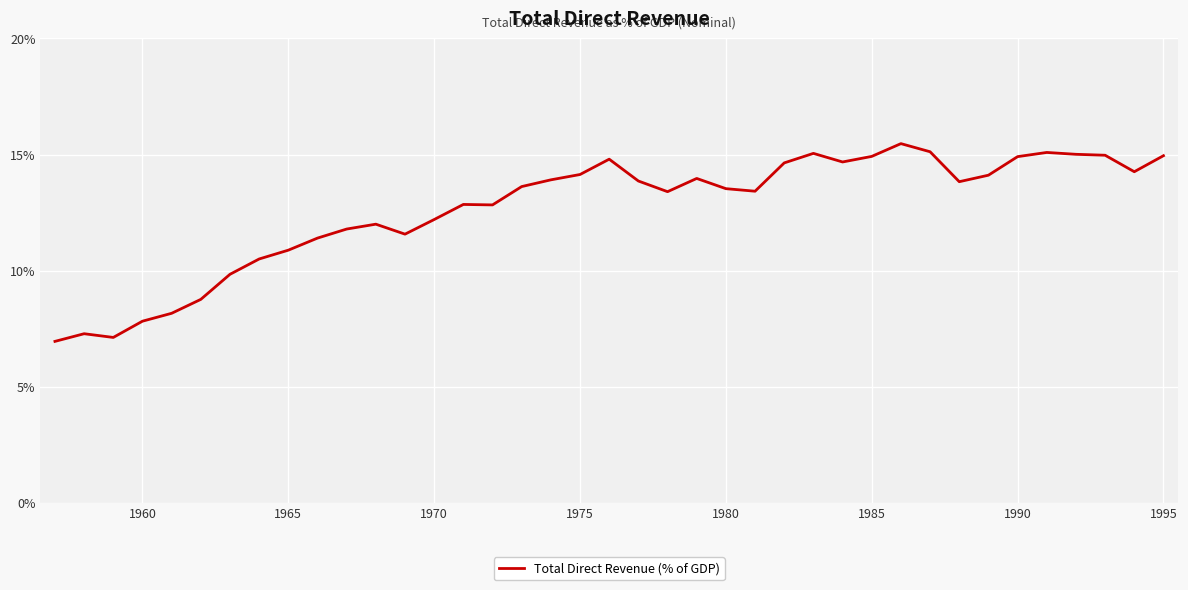

What is the smallest value displayed?

7.0